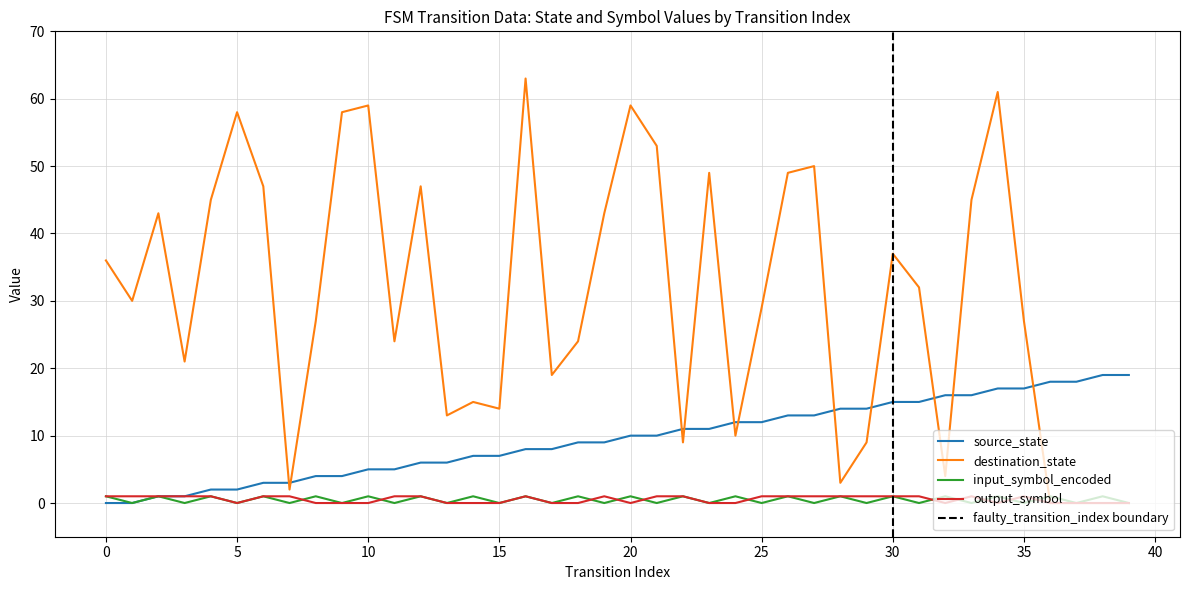

Which category has the highest value in the destination_state series?

16